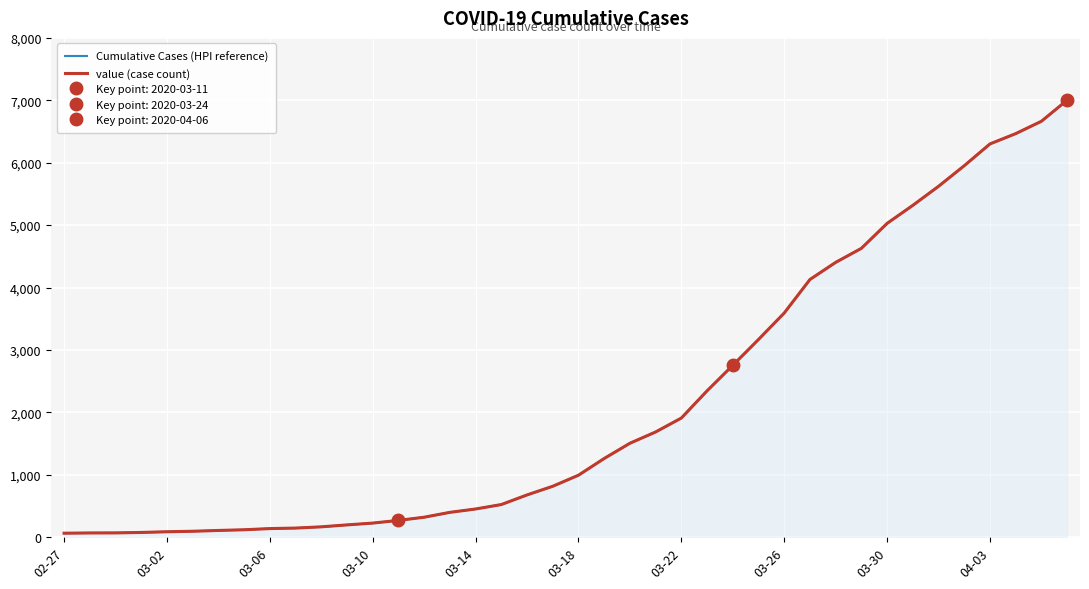

True or false: Cumulative Cases (HPI reference) and value (case count) intersect in this chart.

False